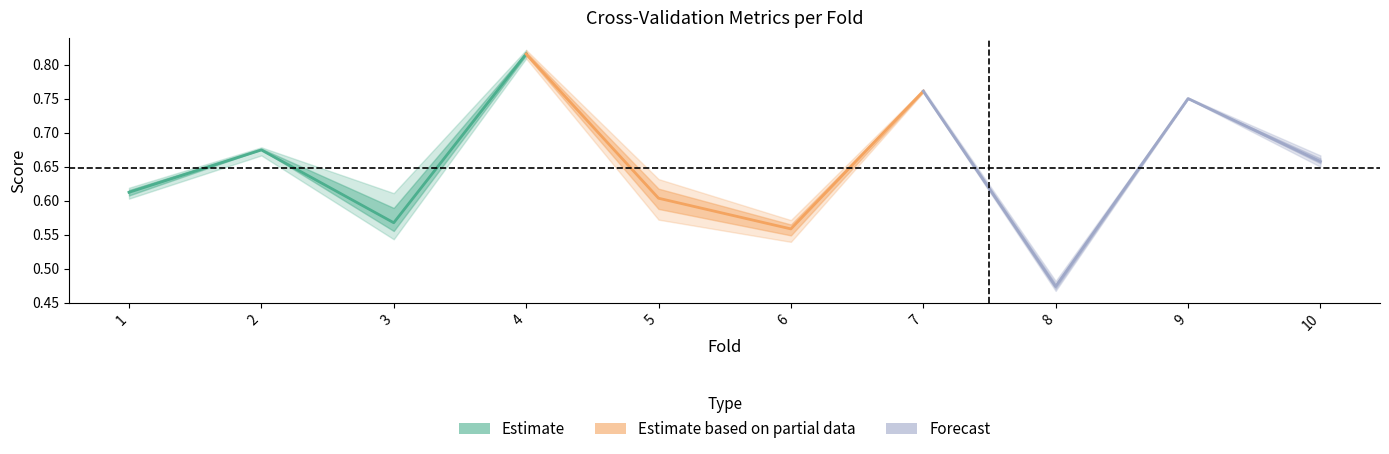

What is the value of the Estimate based on partial data point at the 3rd from the left?

0.6